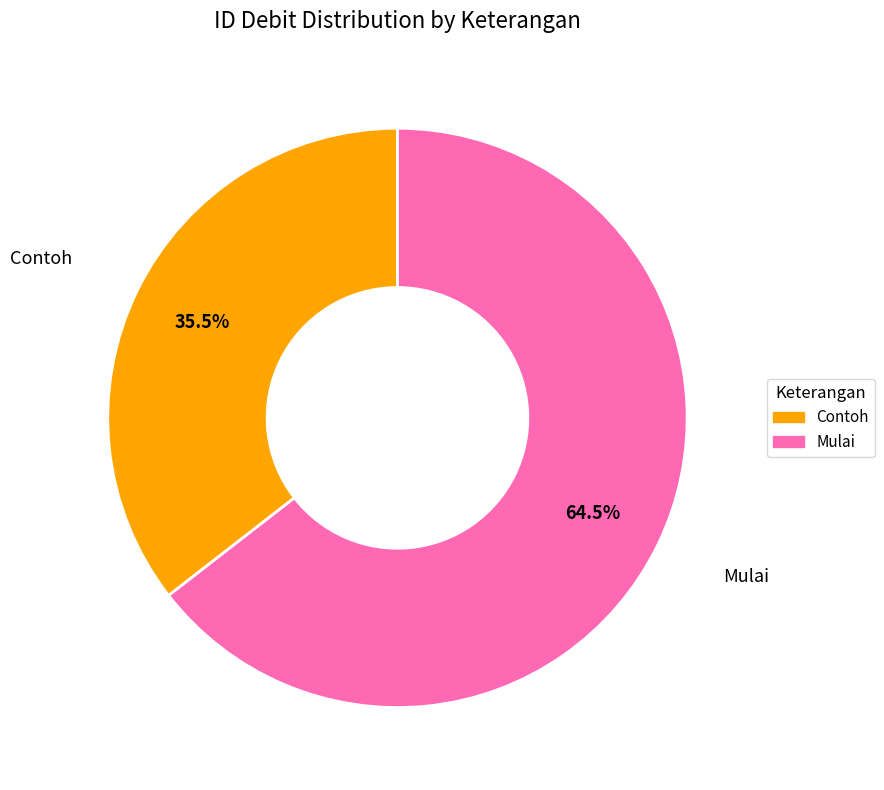

What is the ratio of the value at Mulai to the value at Contoh?

1.8